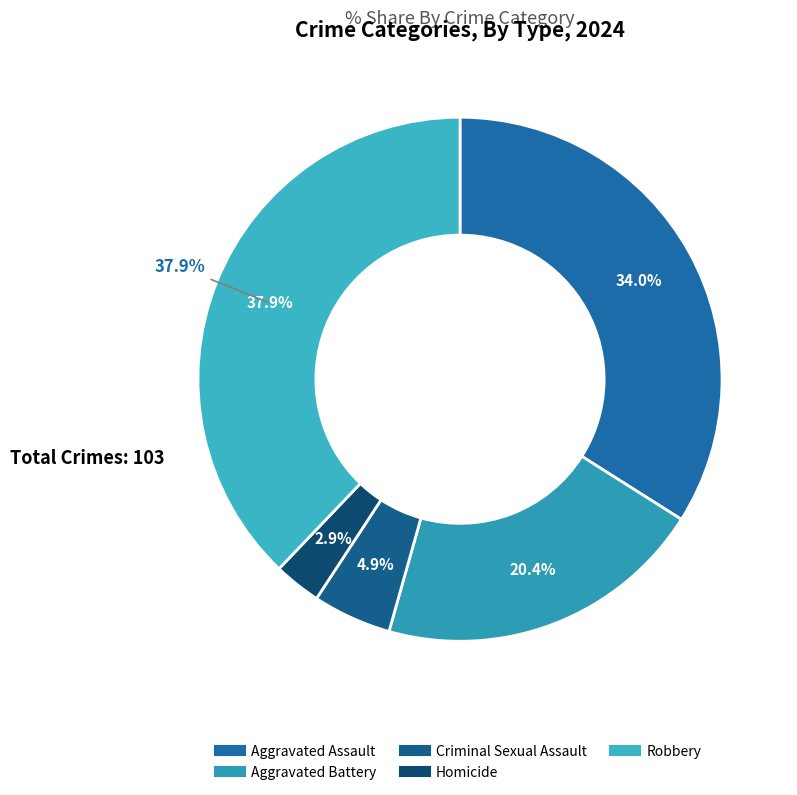

Rank the categories by value from lowest to highest.

Homicide, Criminal Sexual Assault, Aggravated Battery, Aggravated Assault, Robbery